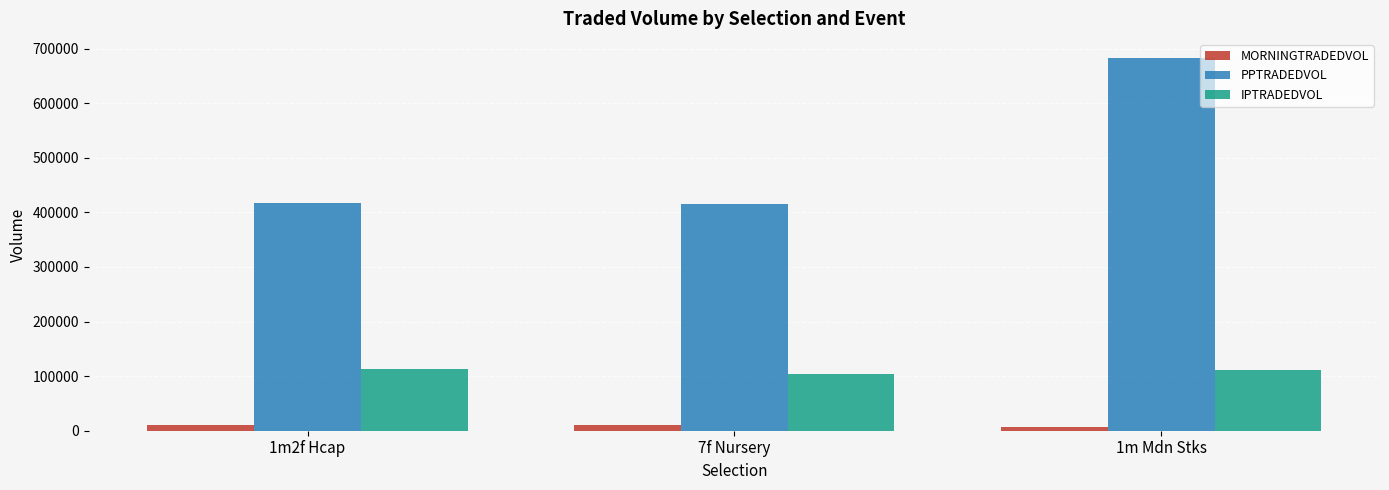

Which series has the largest range (max minus min)?

PPTRADEDVOL